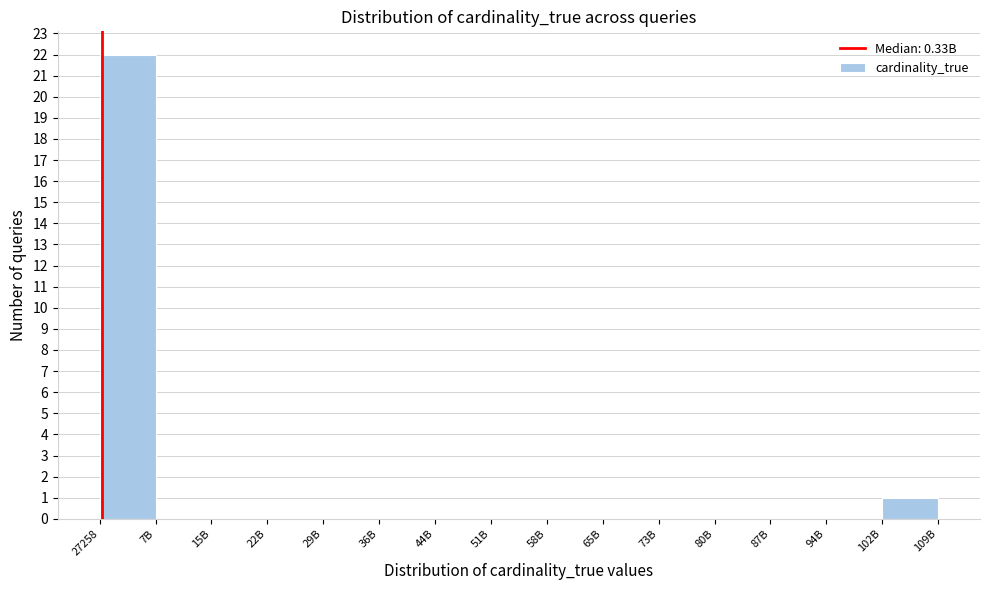

Reading left to right, extract all data points from this chart.

27258=22	7B=0	15B=0	22B=0	29B=0	36B=0	44B=0	51B=0	58B=0	65B=0	73B=0	80B=0	87B=0	94B=0	102B=1